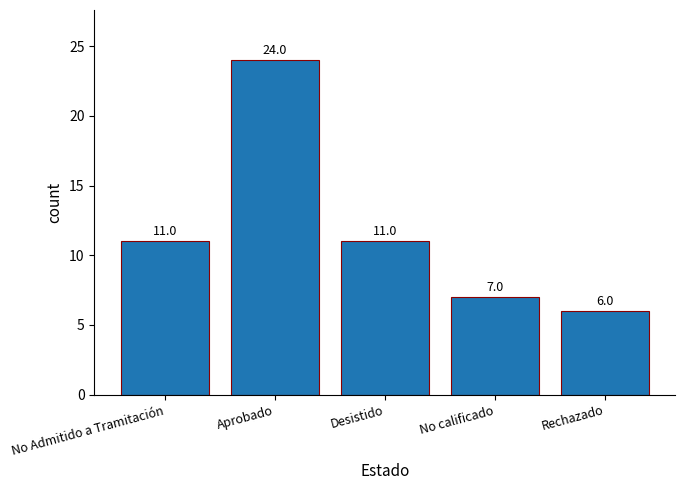

What is the greatest value displayed?

24